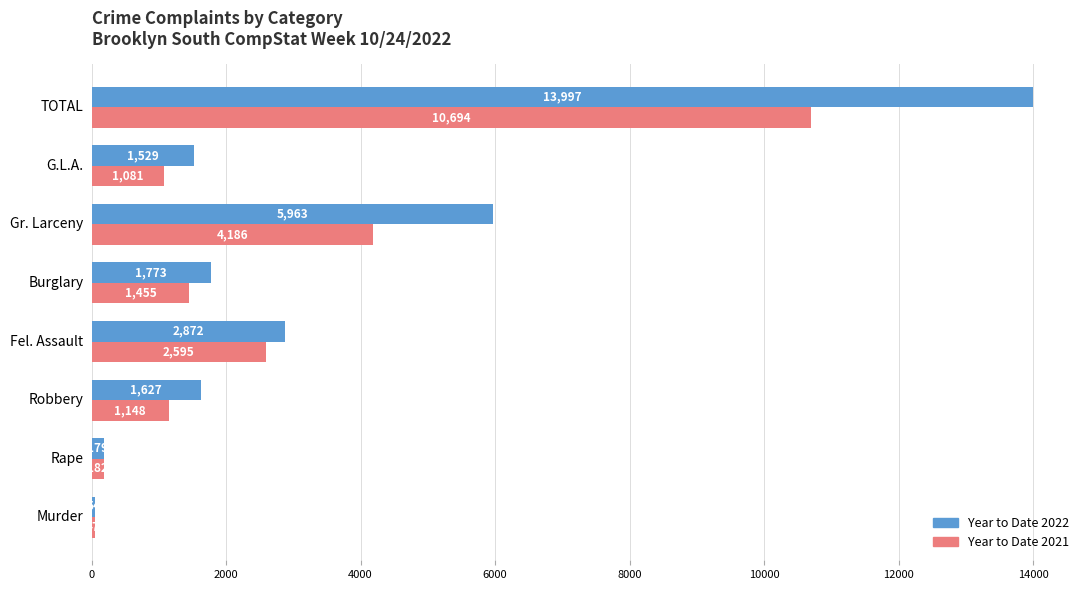

What is the average value of the Year to Date 2022 series?

3499